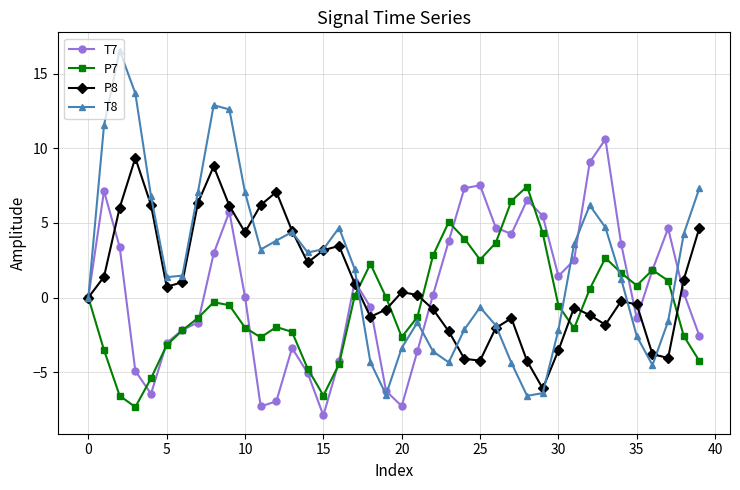

What is the minimum value for T7?

-7.9